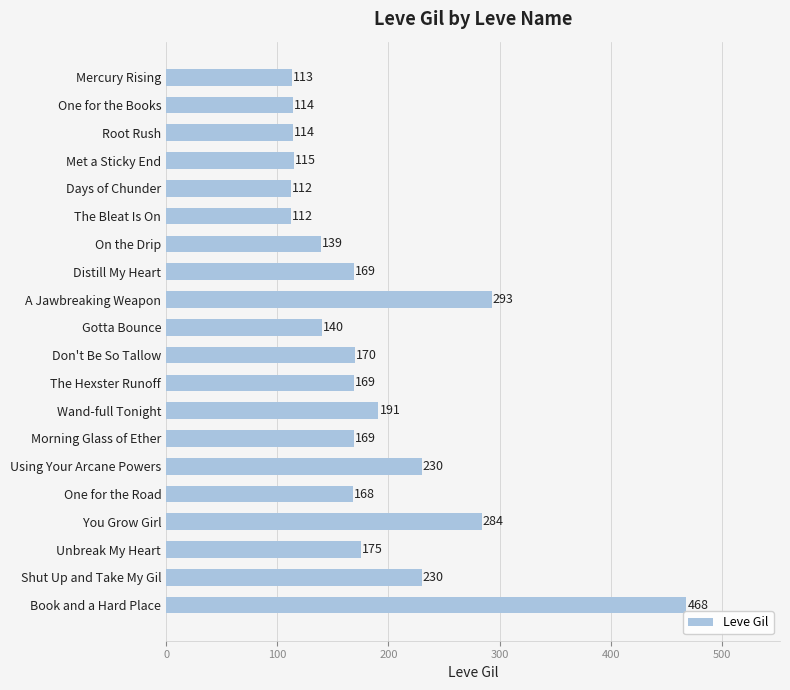

Reading top to bottom, transcribe all the data shown in this chart.

Mercury Rising=113	One for the Books=114	Root Rush=114	Met a Sticky End=115	Days of Chunder=112	The Bleat Is On=112	On the Drip=139	Distill My Heart=169	A Jawbreaking Weapon=293	Gotta Bounce=140	Don't Be So Tallow=170	The Hexster Runoff=169	Wand-full Tonight=191	Morning Glass of Ether=169	Using Your Arcane Powers=230	One for the Road=168	You Grow Girl=284	Unbreak My Heart=175	Shut Up and Take My Gil=230	Book and a Hard Place=468